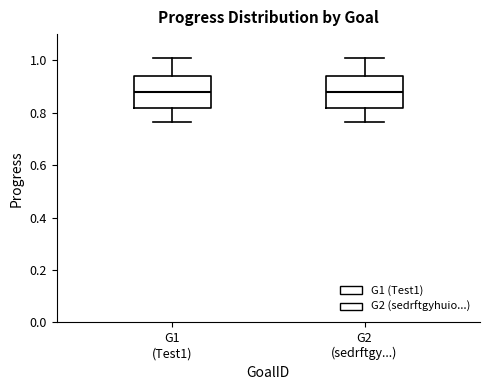

Reading left to right, transcribe this box plot: for each box, give where its median line is, the range the box spans, and where its two whiskers end, as read against the y-axis. The values are not printed on the chart, so give them approximately, as read against the axis.

G1 (Test1): median 0.88, box 0.82 to 0.94, whiskers 0.76 to 1.02
G2 (sedrftgy...): median 0.88, box 0.82 to 0.94, whiskers 0.76 to 1.02